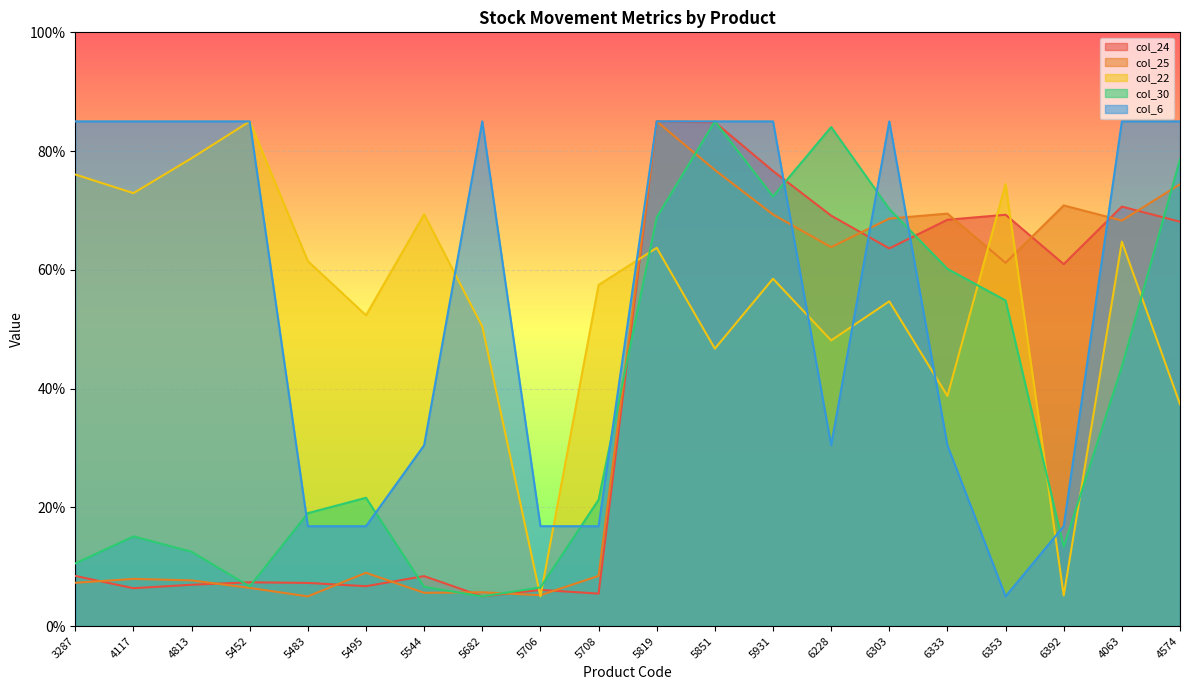

At which label is col_6 closest to 45?

5544